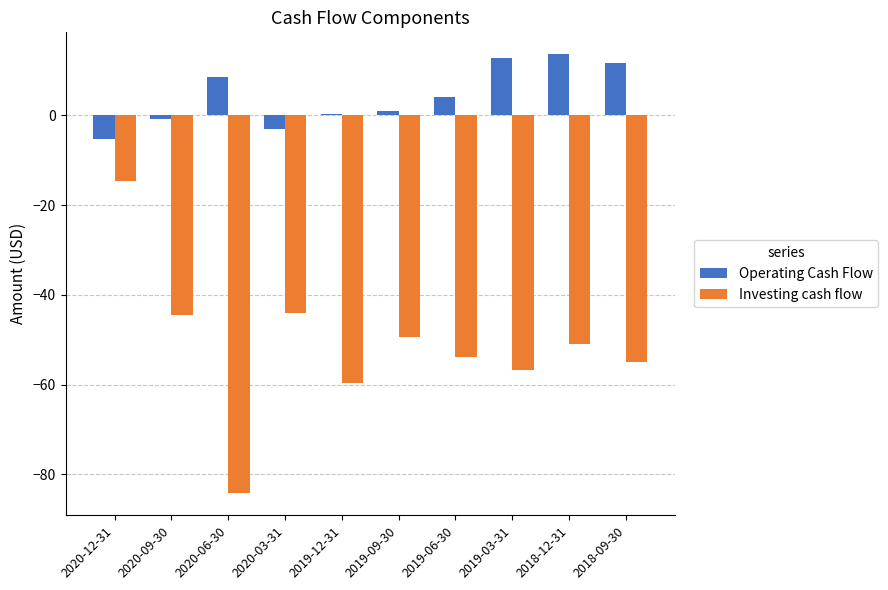

What is the minimum value shown in the chart?

-84.2